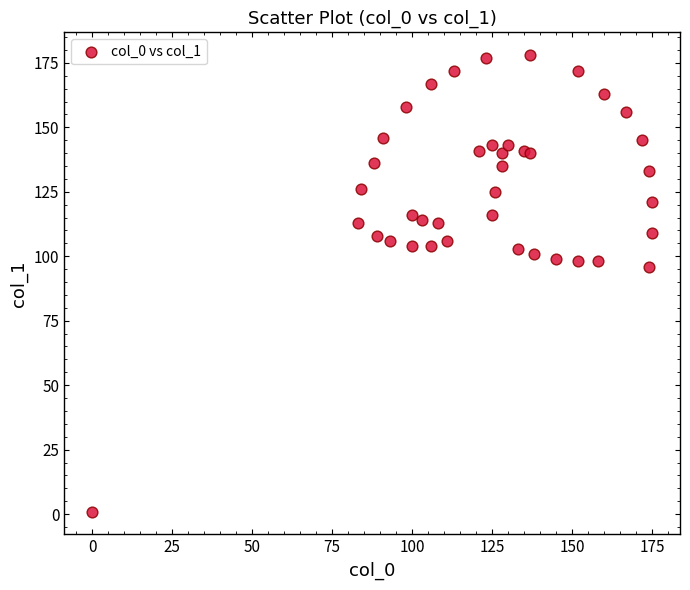

What Y value in the scatter plot is closest to 89?

96